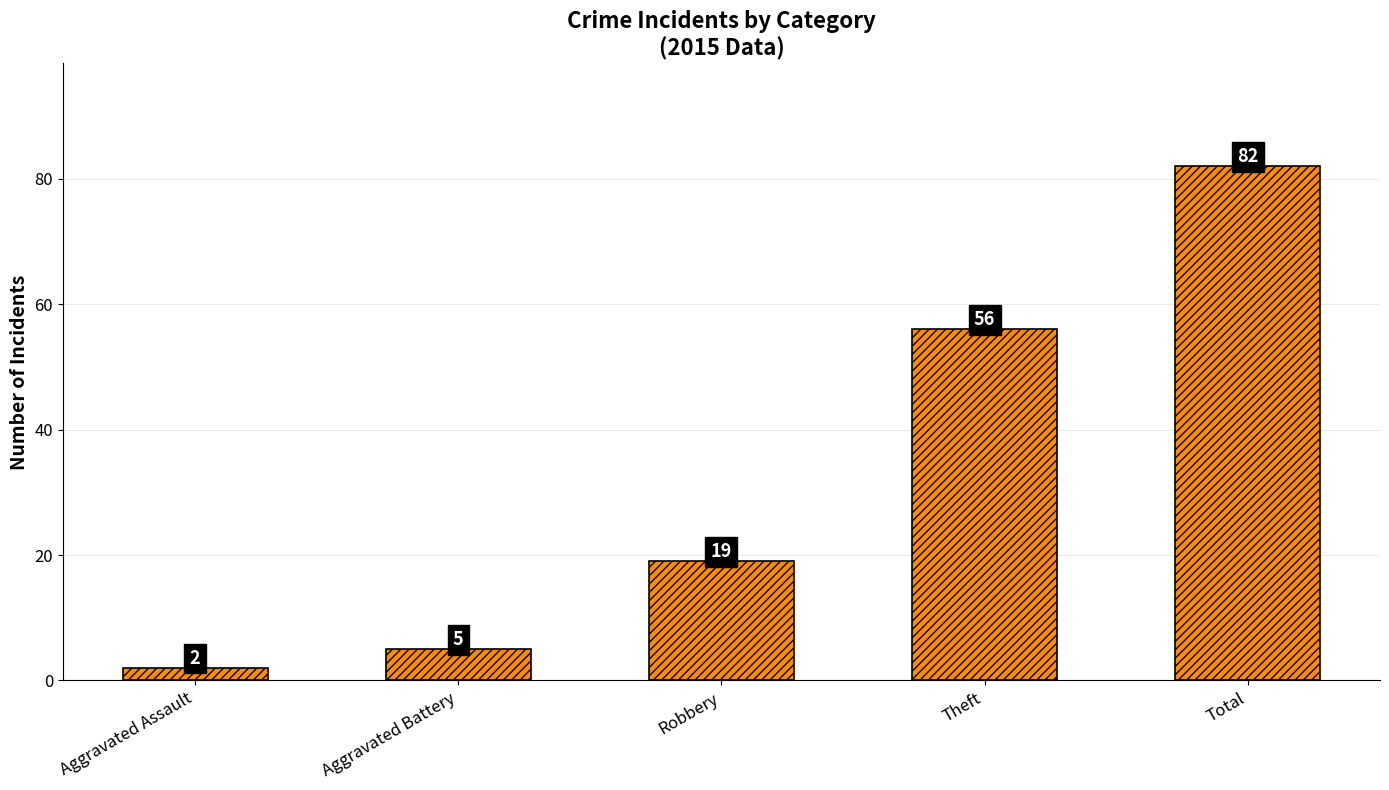

How many bars are there in total?

5